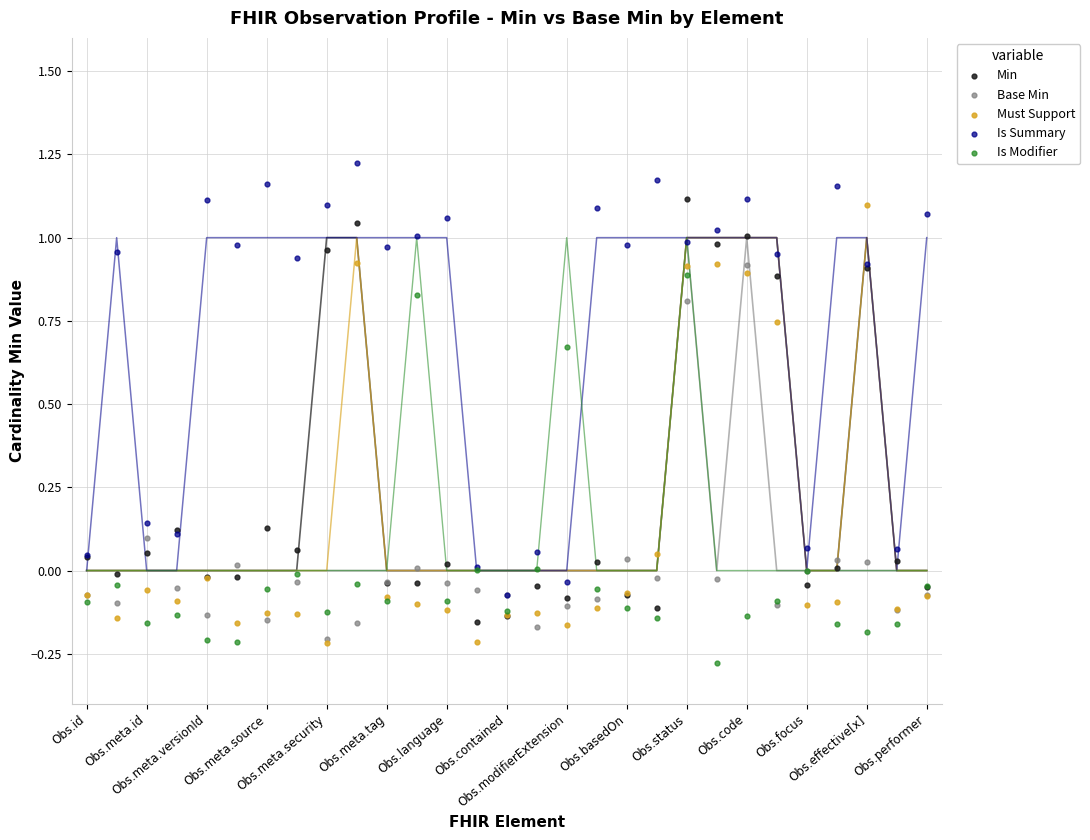

Which series contains the lowest Y value?

Is Modifier